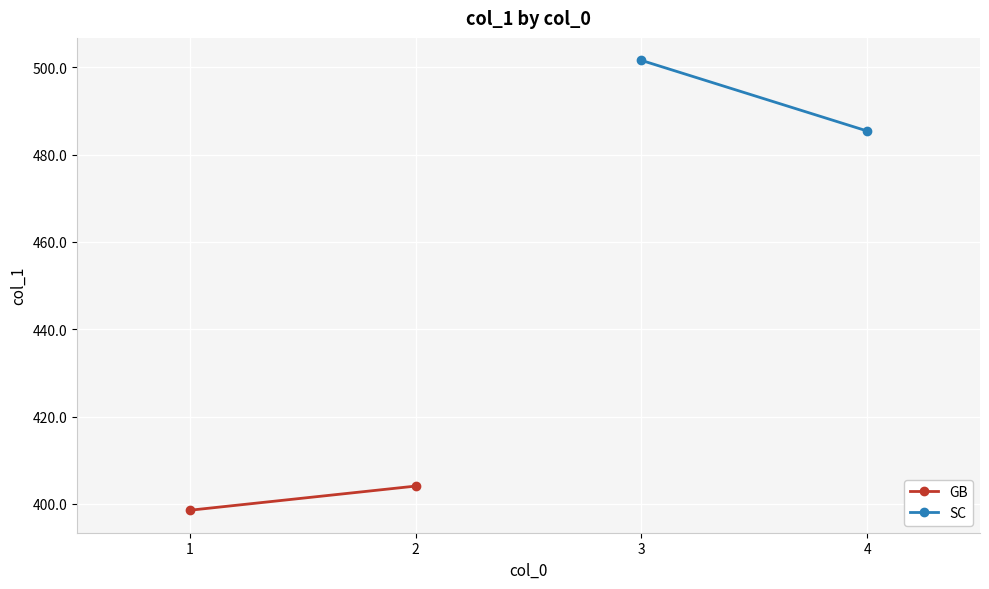

Reading left to right, extract all data points from this chart.

GB: 398.6	404.1
SC: 501.6	485.4